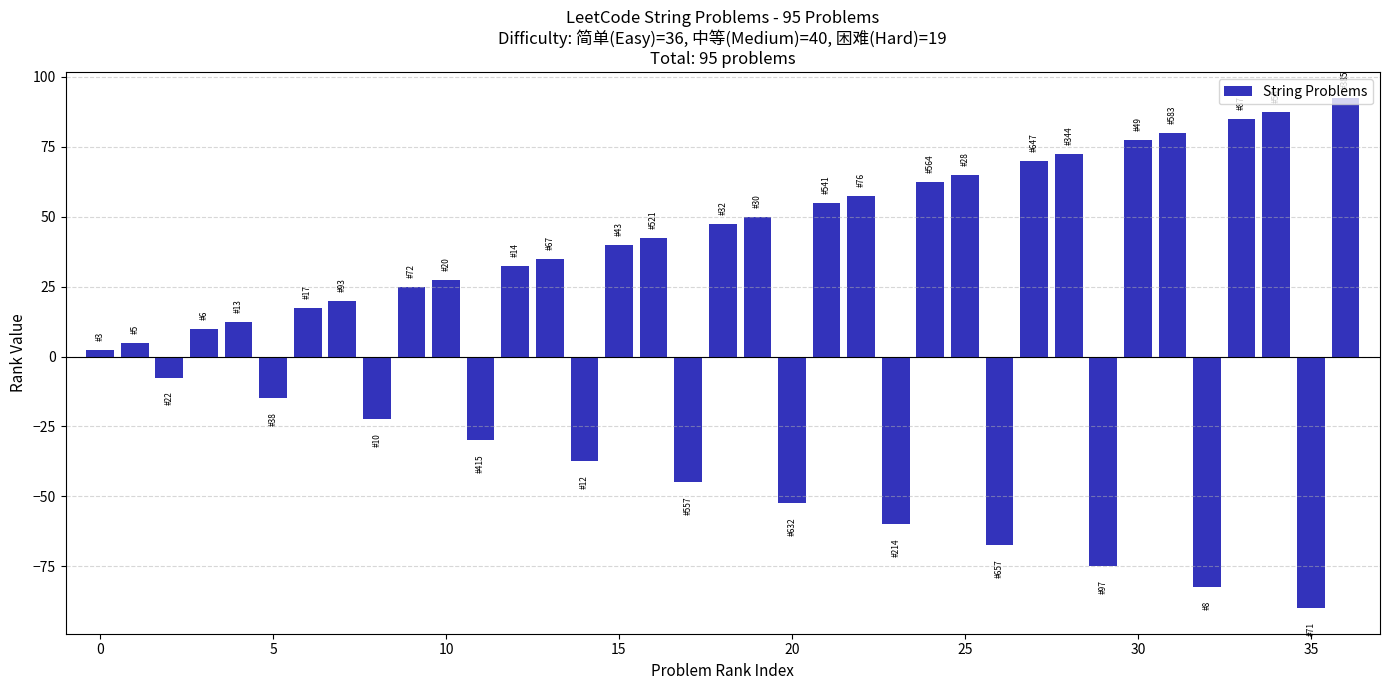

Reading right to left, extract all data points from this chart.

92.5	-90.0	87.5	85.0	-82.5	80.0	77.5	-75.0	72.5	70.0	-67.5	65.0	62.5	-60.0	57.5	55.0	-52.5	50.0	47.5	-45.0	42.5	40.0	-37.5	35.0	32.5	-30.0	27.5	25.0	-22.5	20.0	17.5	-15.0	12.5	10.0	-7.5	5.0	2.5